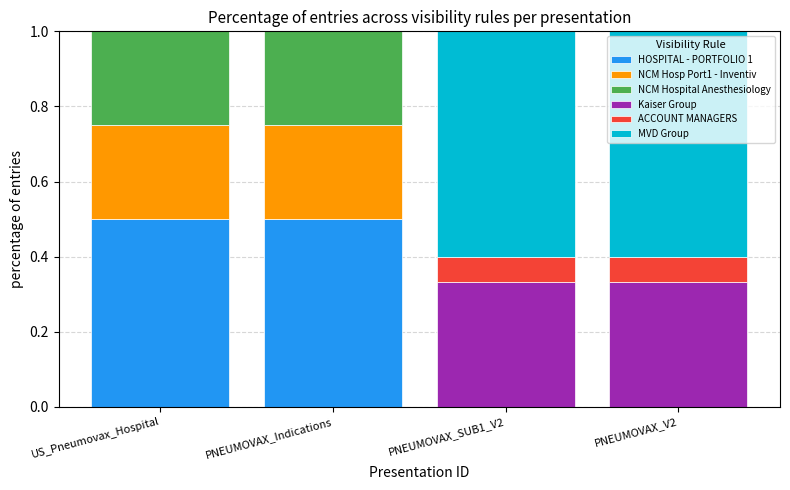

Count the number of data series in this chart.

6